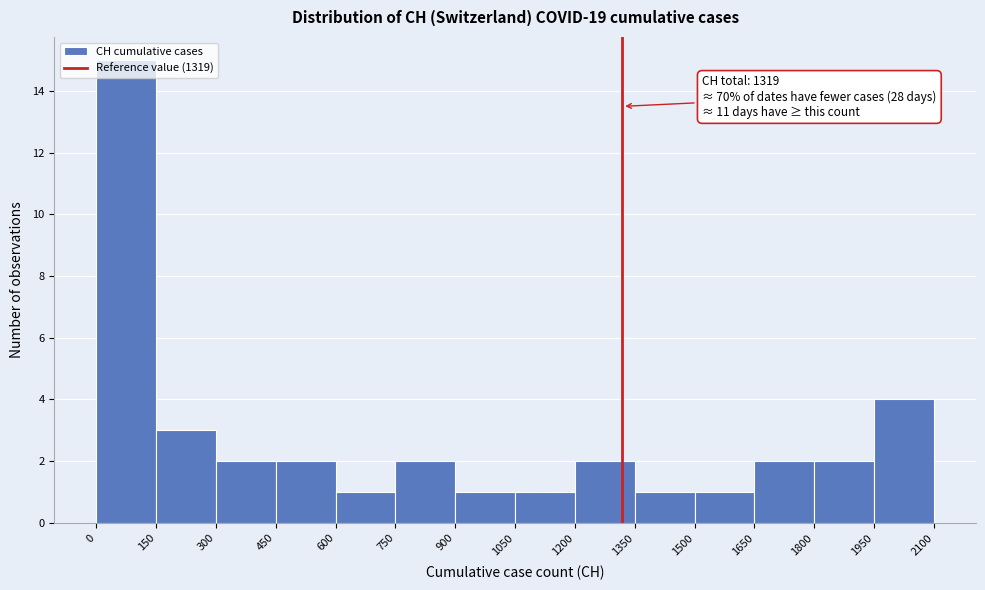

Which range on the x-axis has the tallest bar?

0 to 150